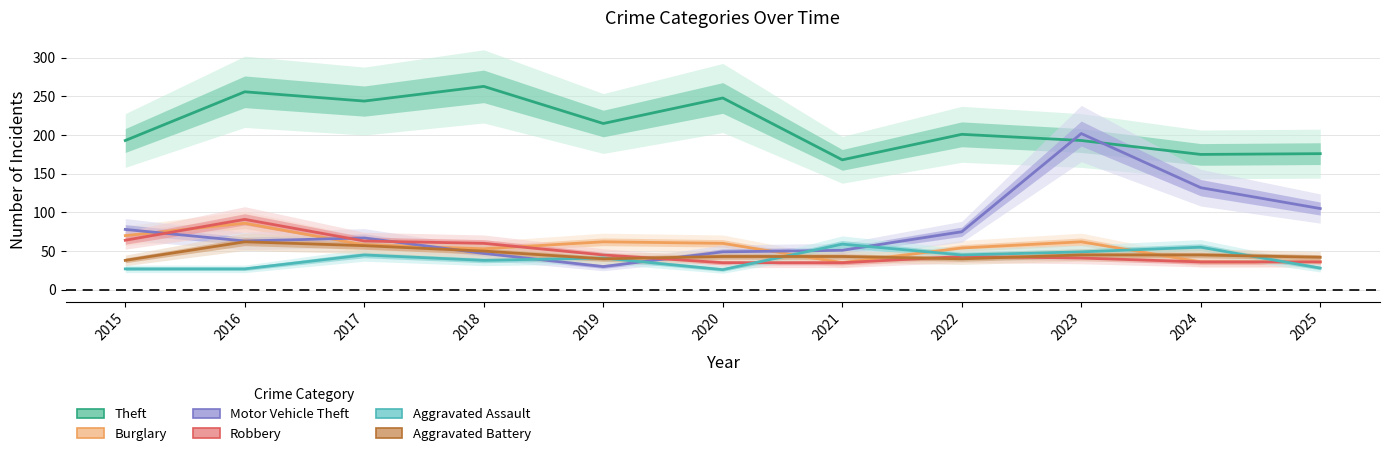

Does the chart display data point markers on the line(s)?

No